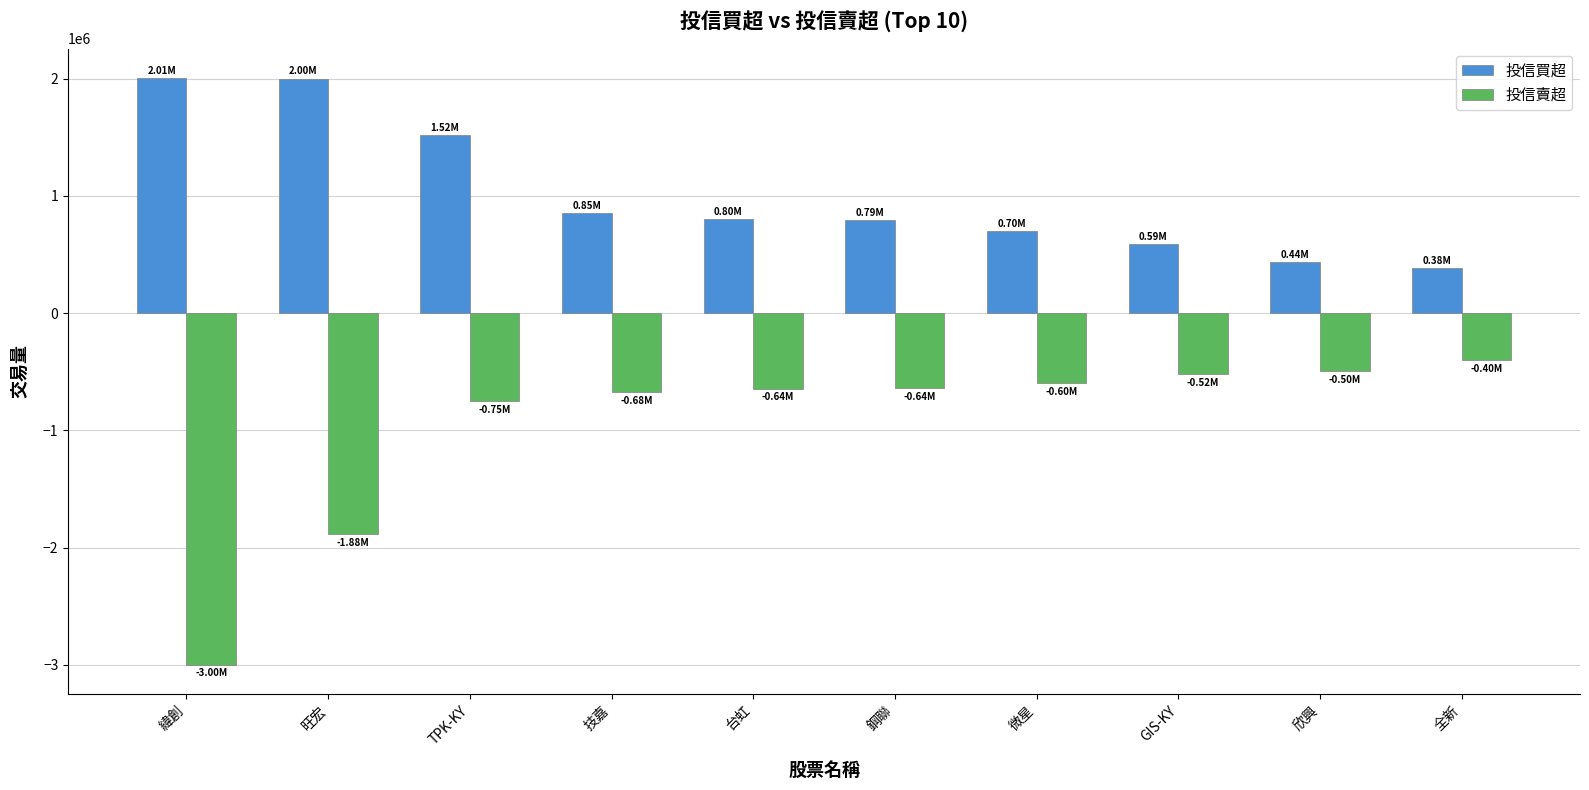

What is the value of the 投信買超 bar at the 6th from the left?

793000